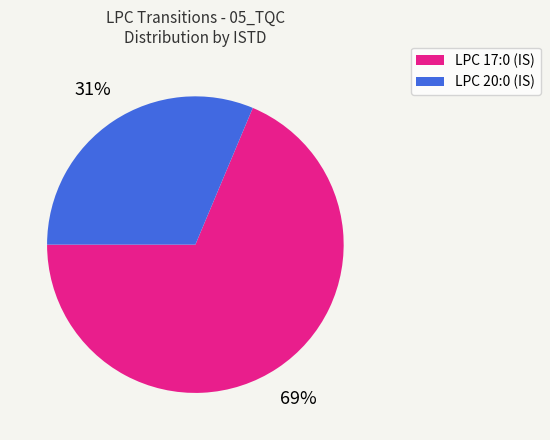

Is there any slice that represents more than half of the pie?

Yes